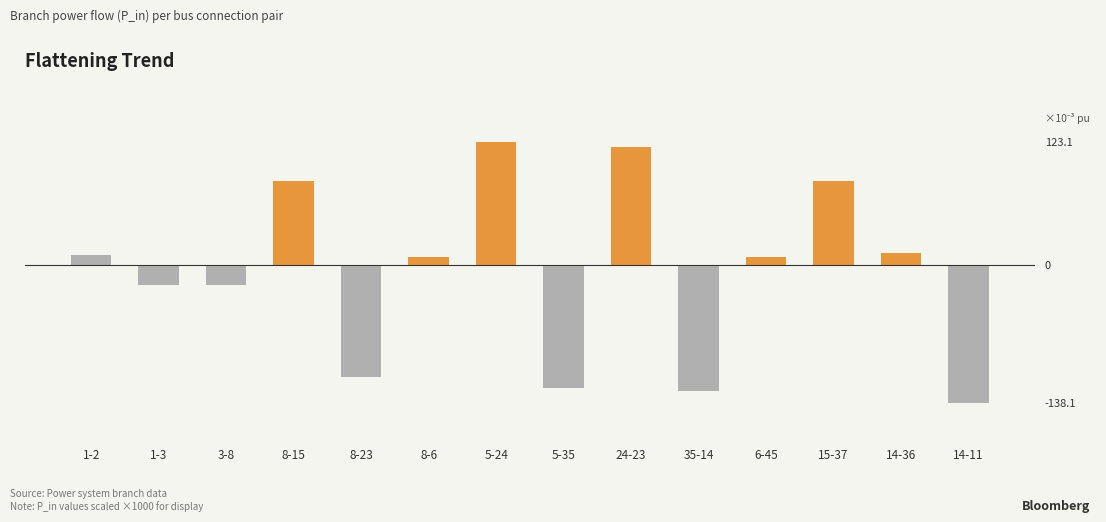

What is the label of the 9th bar from the right?

8-6